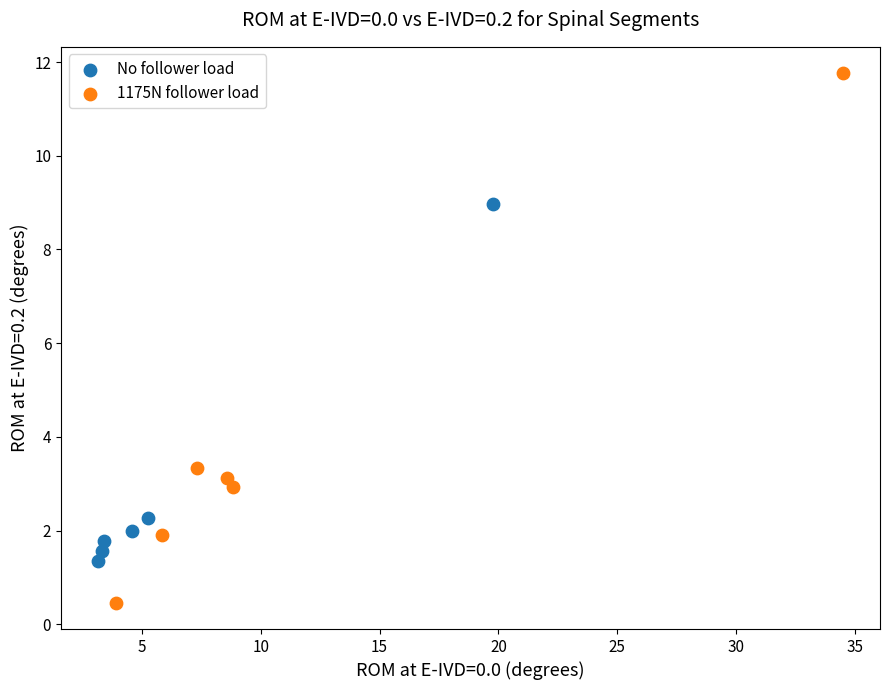

Which series reaches the minimum Y coordinate?

1175N follower load